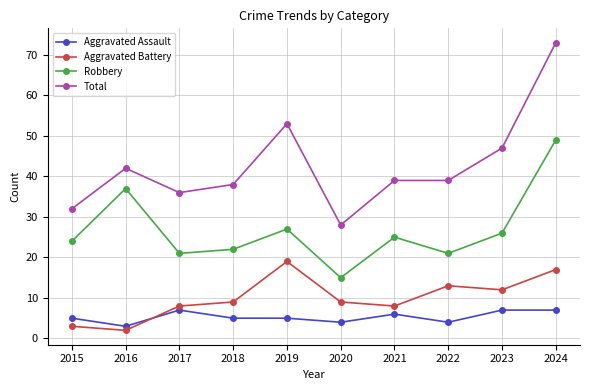

Is this an area chart (filled region under the line)?

No